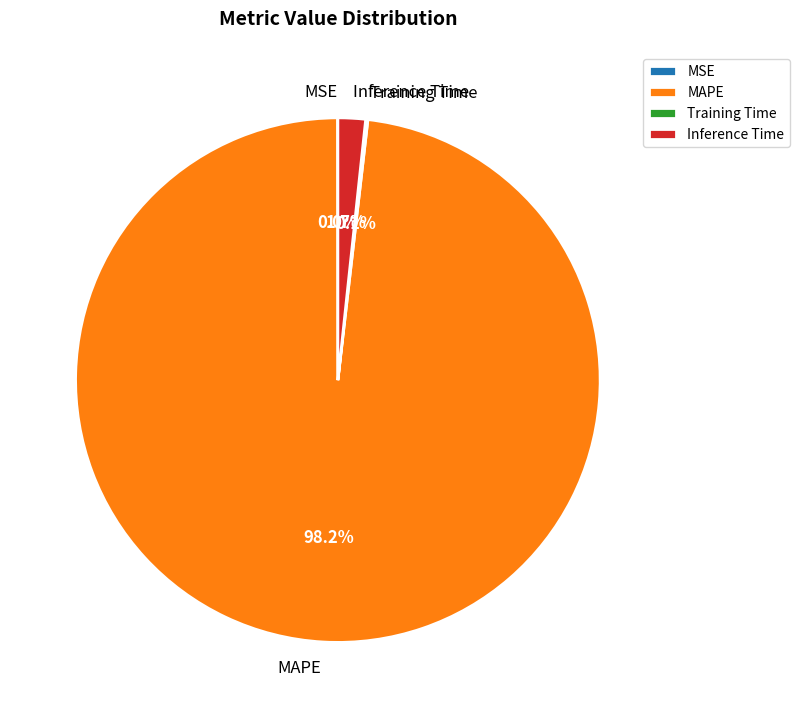

Does MAPE represent more than half of the total?

Yes